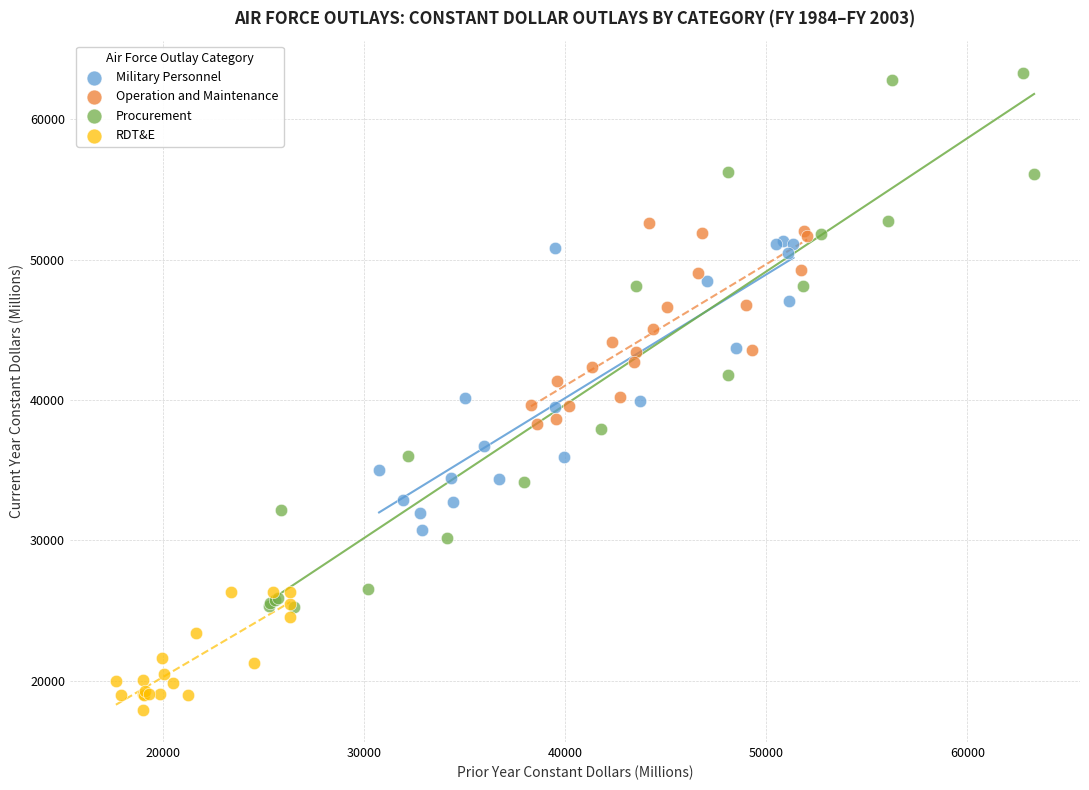

Which series contains the highest Y value?

Procurement